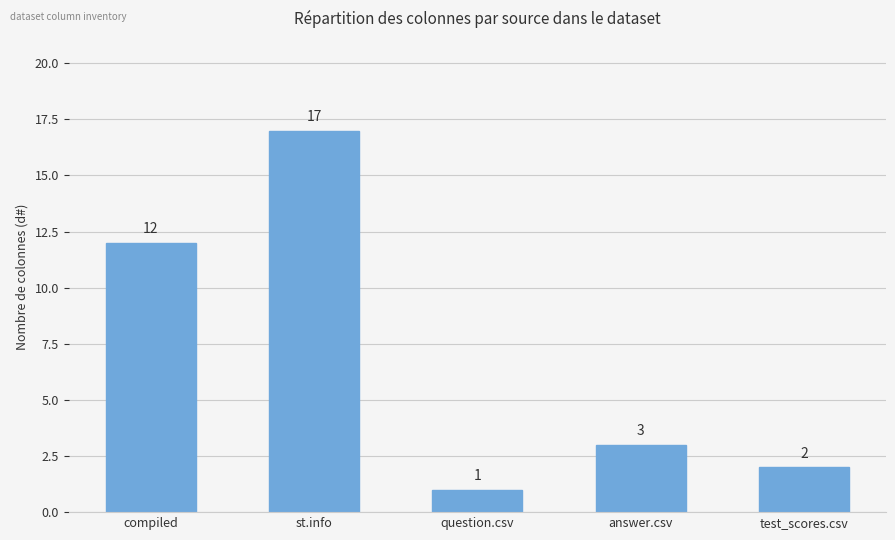

What position from the right is answer.csv?

2